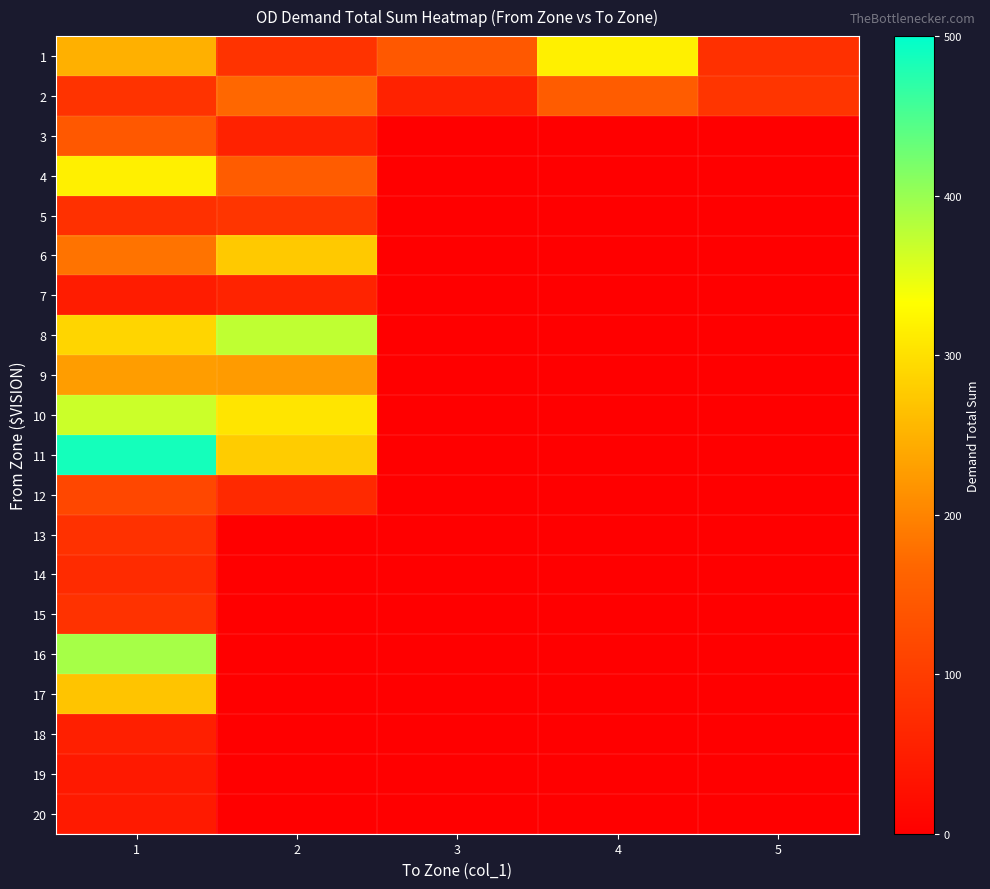

Reading left to right, what are all the values shown in this chart?

1: 1=248.0	2=84.8	3=145.1	4=317.0	5=80.0
2: 1=84.8	2=168.0	3=57.4	4=150.8	5=88.3
3: 1=145.1	2=57.4	3=0.0	4=0.0	5=0.0
4: 1=317.0	2=150.8	3=0.0	4=0.0	5=0.0
5: 1=80.0	2=88.3	3=0.0	4=0.0	5=0.0
6: 1=181.3	2=275.0	3=0.0	4=0.0	5=0.0
7: 1=45.9	2=59.5	3=0.0	4=0.0	5=0.0
8: 1=287.6	2=374.7	3=0.0	4=0.0	5=0.0
9: 1=227.4	2=224.8	3=0.0	4=0.0	5=0.0
10: 1=366.5	2=305.2	3=0.0	4=0.0	5=0.0
11: 1=485.5	2=279.2	3=0.0	4=0.0	5=0.0
12: 1=117.6	2=68.2	3=0.0	4=0.0	5=0.0
13: 1=80.3	2=0.0	3=0.0	4=0.0	5=0.0
14: 1=71.4	2=0.0	3=0.0	4=0.0	5=0.0
15: 1=83.8	2=0.0	3=0.0	4=0.0	5=0.0
16: 1=391.3	2=0.0	3=0.0	4=0.0	5=0.0
17: 1=270.1	2=0.0	3=0.0	4=0.0	5=0.0
18: 1=51.8	2=0.0	3=0.0	4=0.0	5=0.0
19: 1=42.9	2=0.0	3=0.0	4=0.0	5=0.0
20: 1=43.9	2=0.0	3=0.0	4=0.0	5=0.0